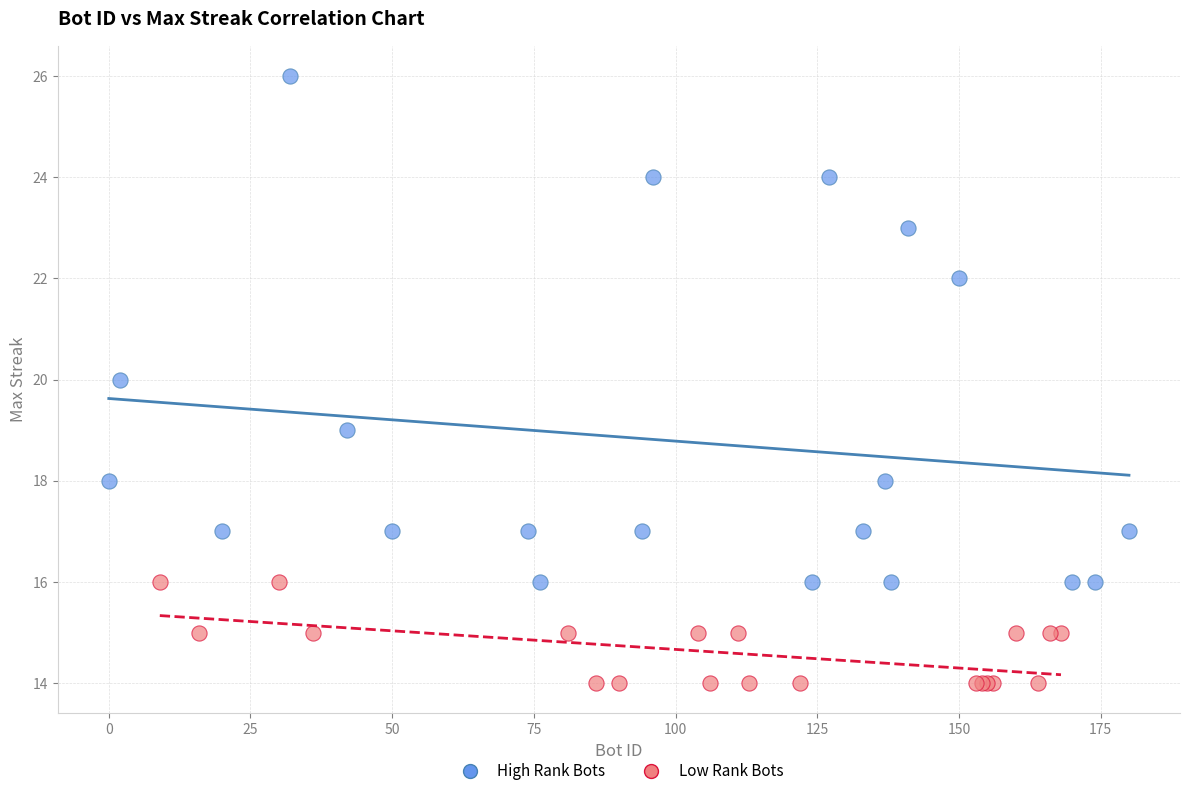

Which series reaches the minimum Y coordinate?

Low Rank Bots